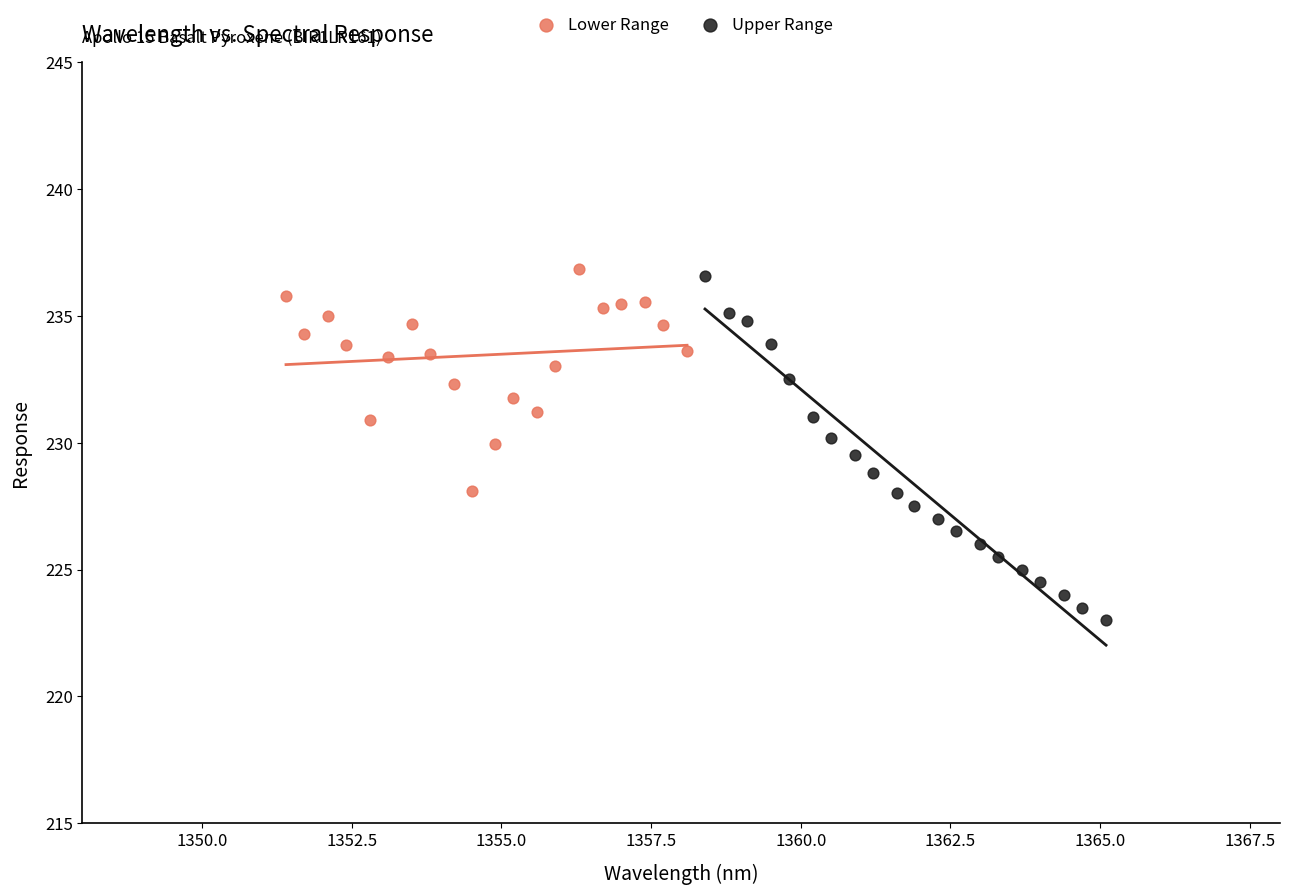

Which series reaches the maximum Y coordinate?

Lower Range